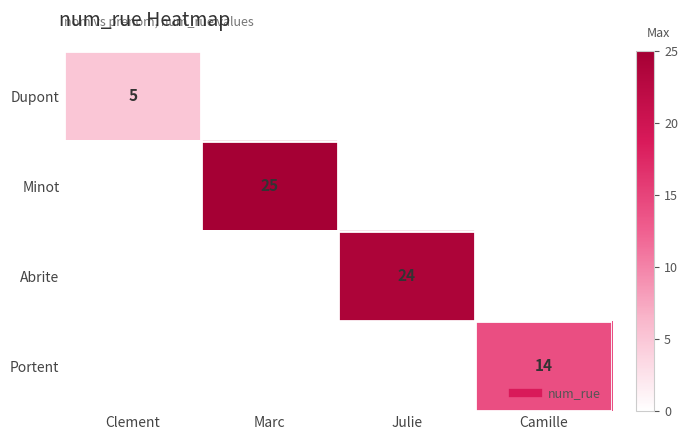

Between Clement and Julie, which is larger?

Julie